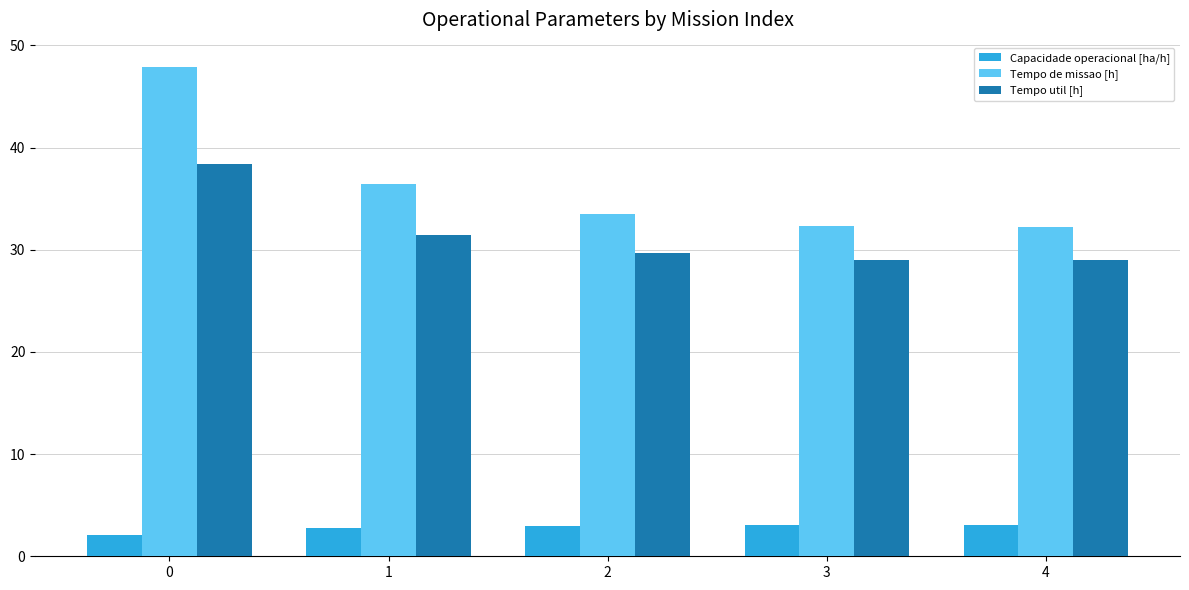

How many categories are shown in the chart?

5